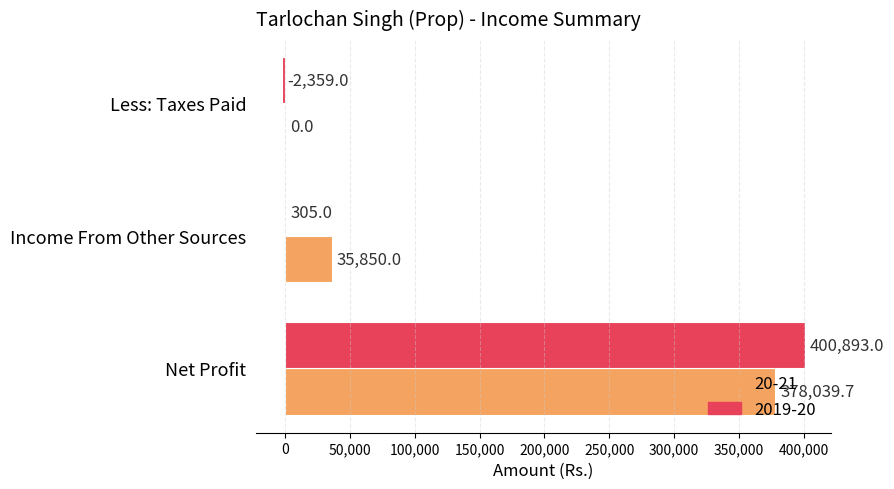

Which series changed the most between Net Profit and Less: Taxes Paid?

2019-20